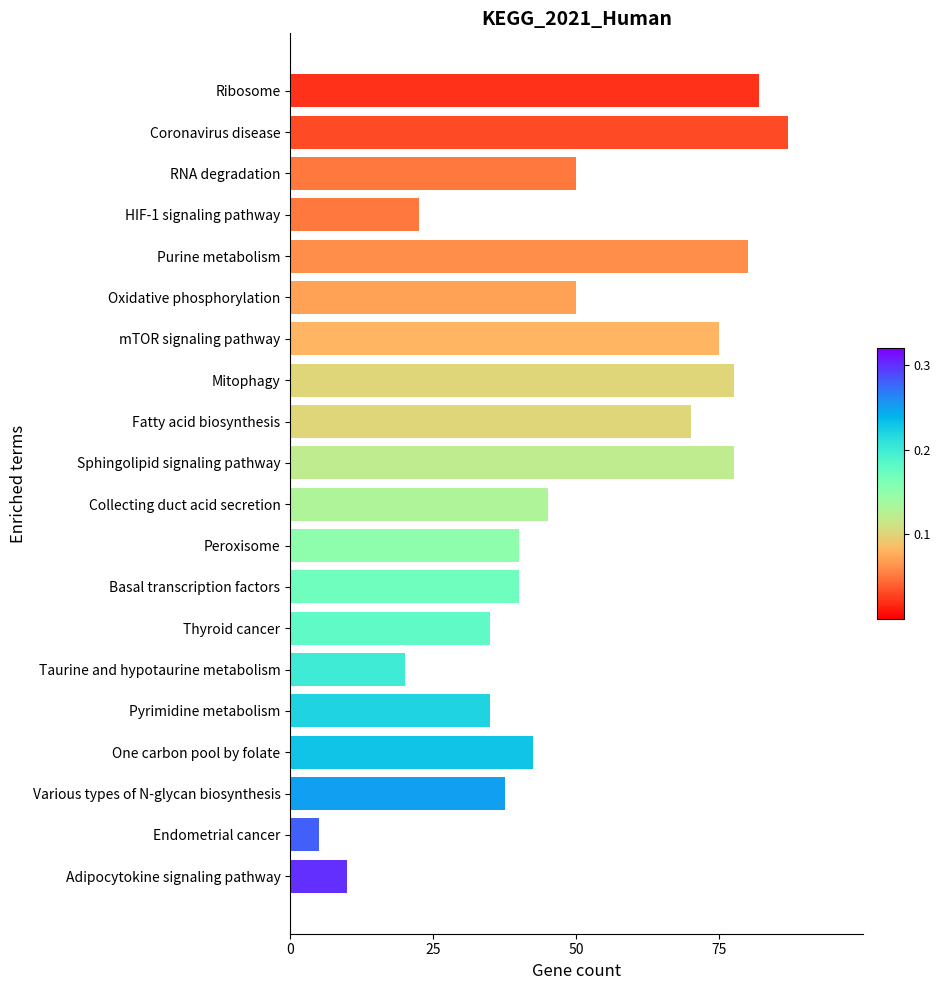

How many bars are there in total?

20